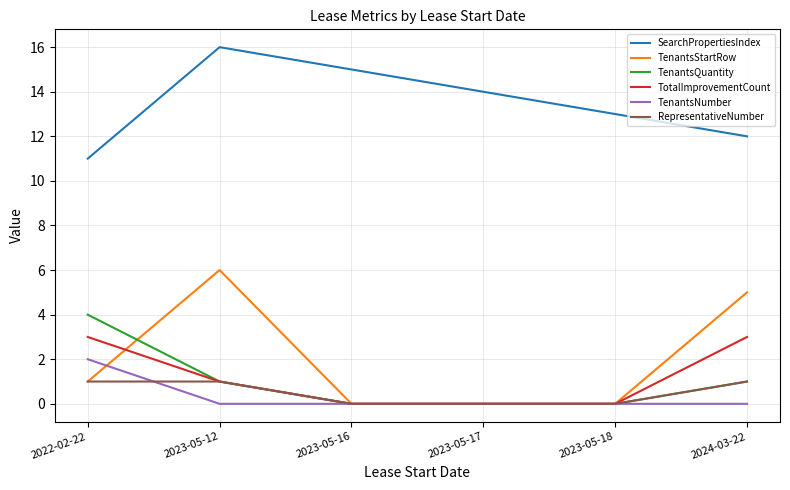

List the series in order of their peak value, lowest first.

RepresentativeNumber, TenantsNumber, TotalImprovementCount, TenantsQuantity, TenantsStartRow, SearchPropertiesIndex